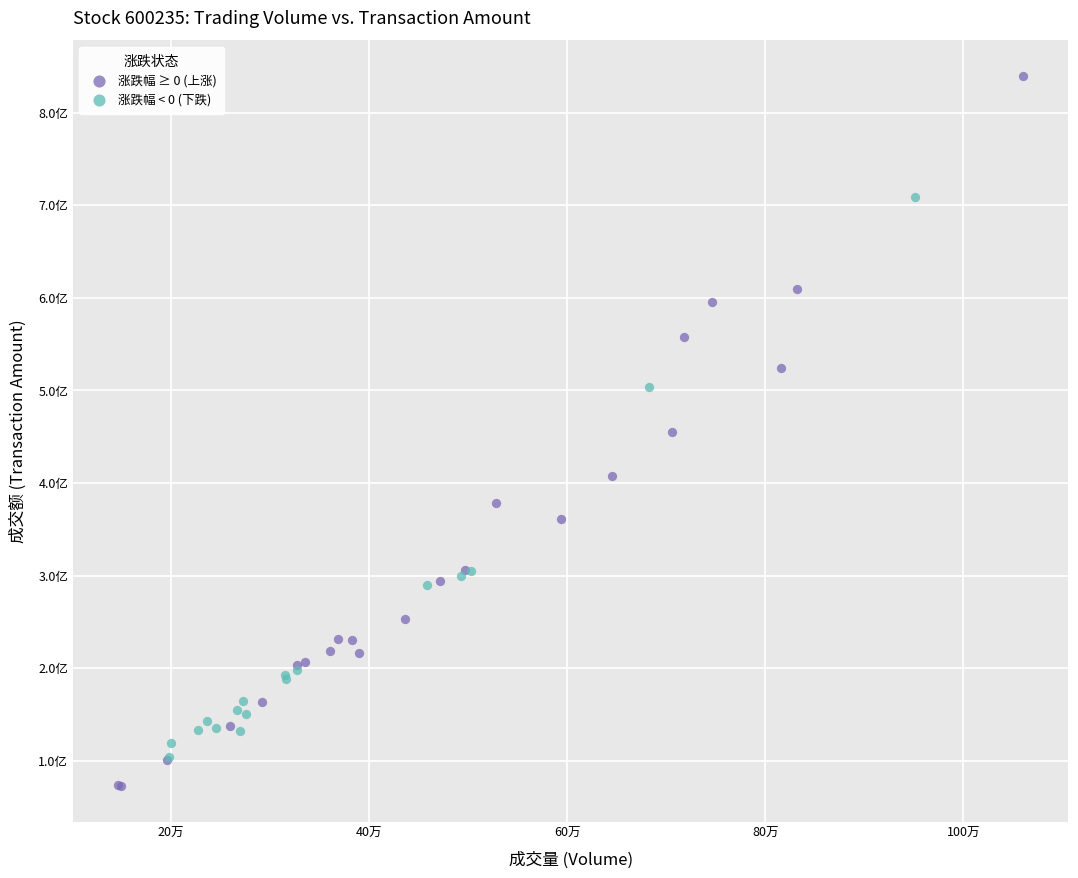

Which series reaches the minimum Y coordinate?

涨跌幅 ≥ 0 (上涨)